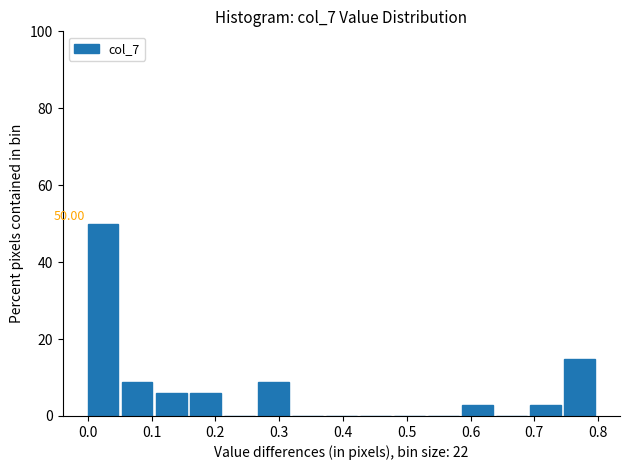

Over which range of the x-axis is the bar tallest?

0.00 to 0.05